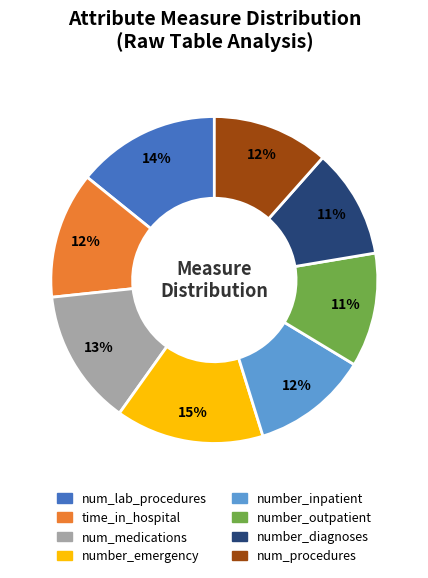

To the nearest percent, what is the average slice percentage?

12%